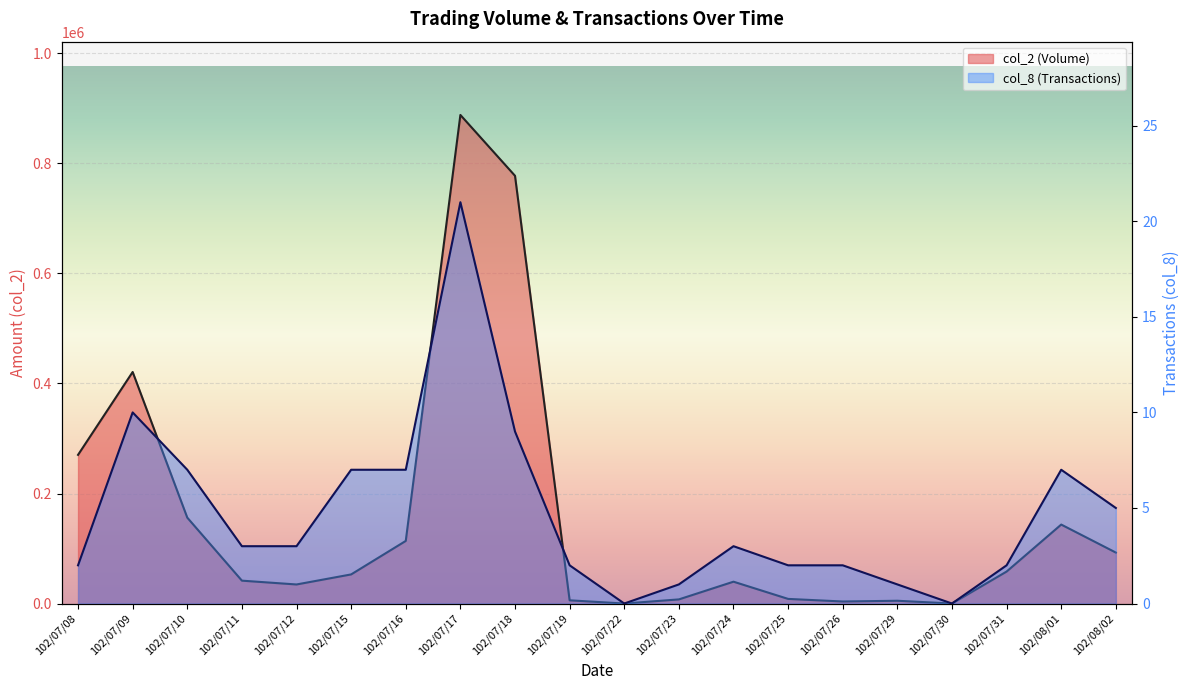

What is the difference between the col_2 (Volume) values at 102/07/10 and 102/07/17?

732030